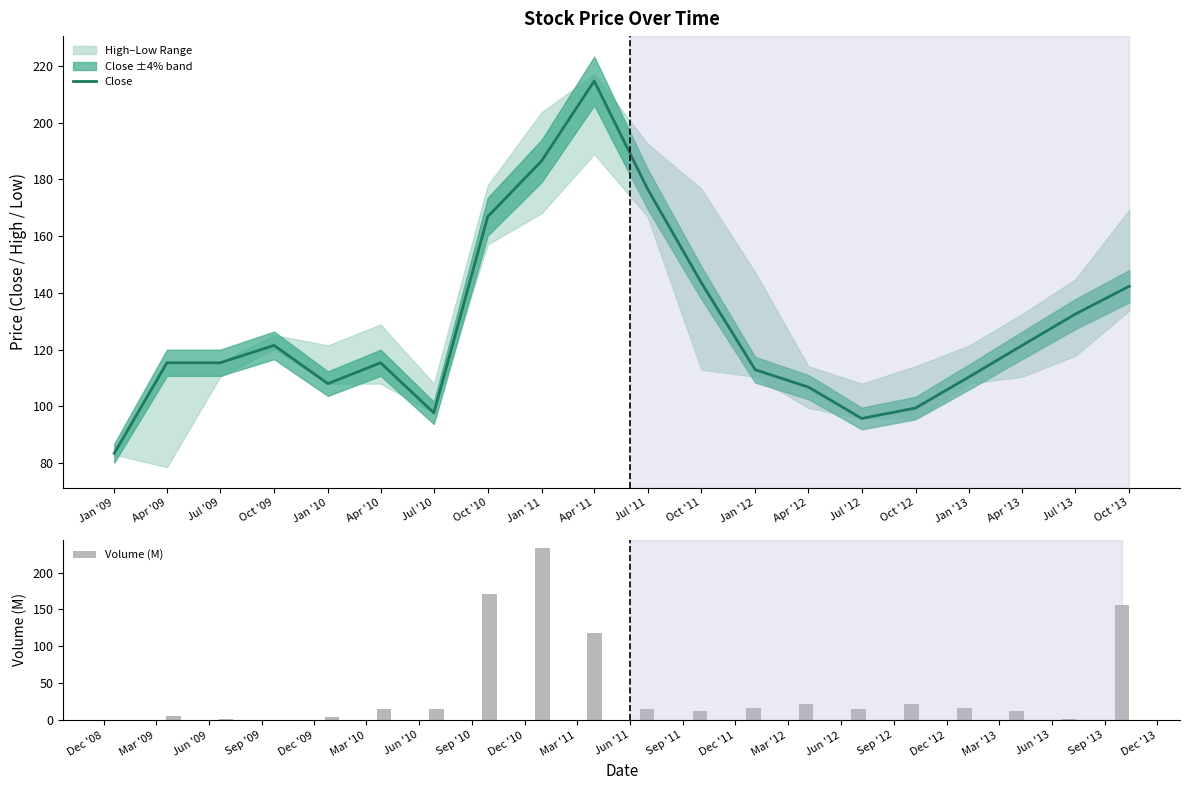

What is the sum of all Close values?

2566.5